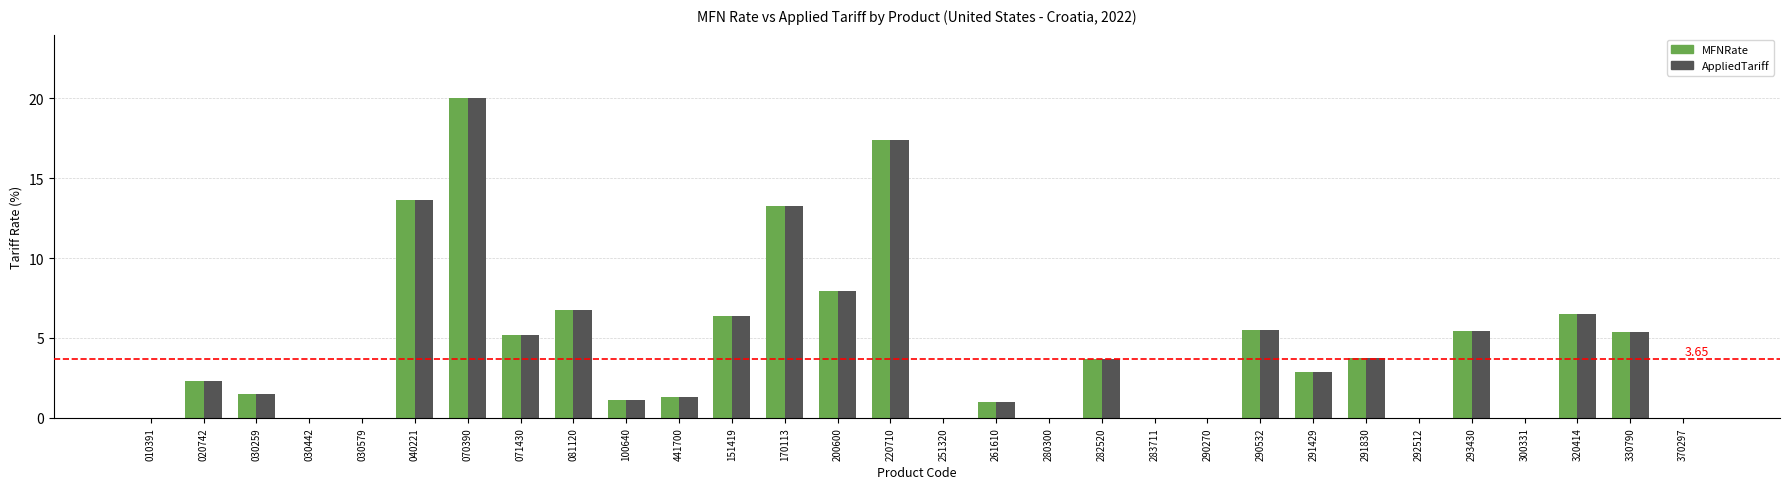

What is the sum of all MFNRate values?

130.8